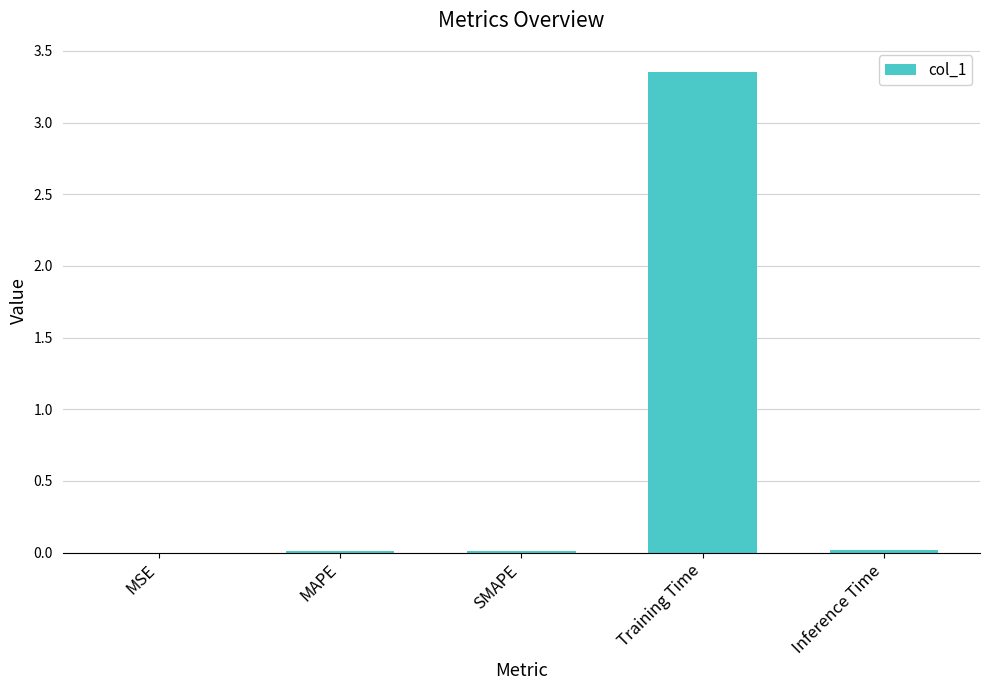

Between MSE and Training Time, which is larger?

Training Time